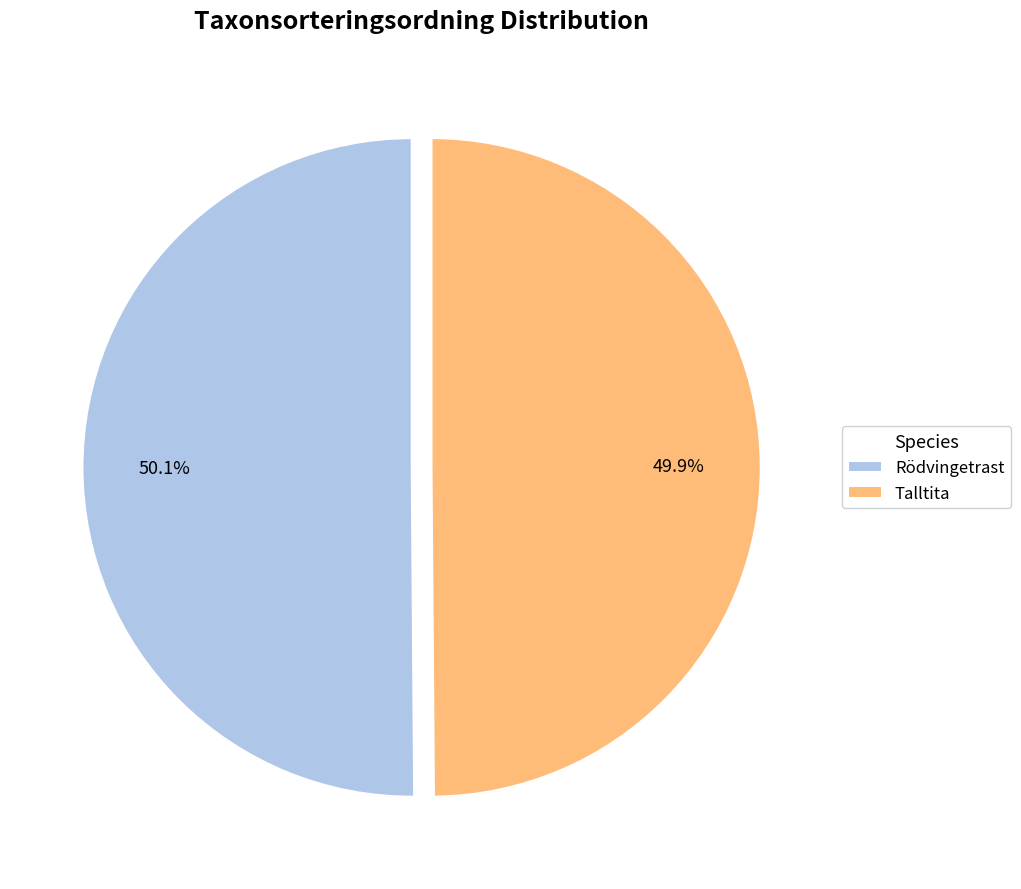

What is the ratio of the value at Rödvingetrast to the value at Talltita?

1.0